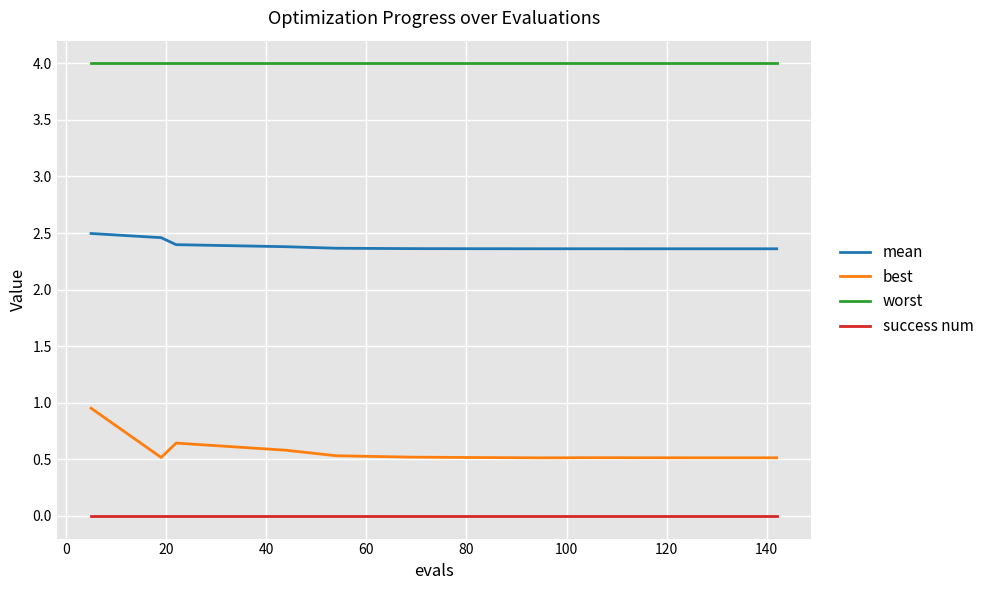

What is the minimum value for best?

0.5